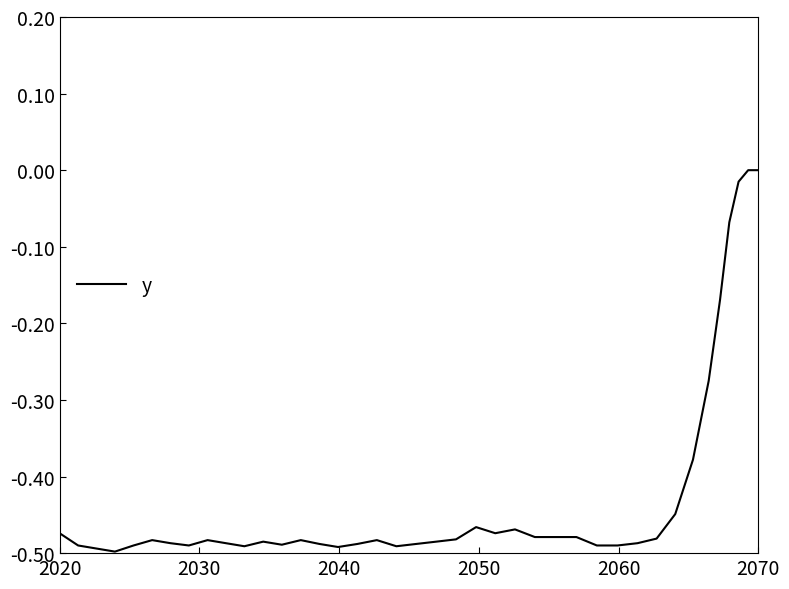

What is the difference between the second highest and minimum values?

0.5